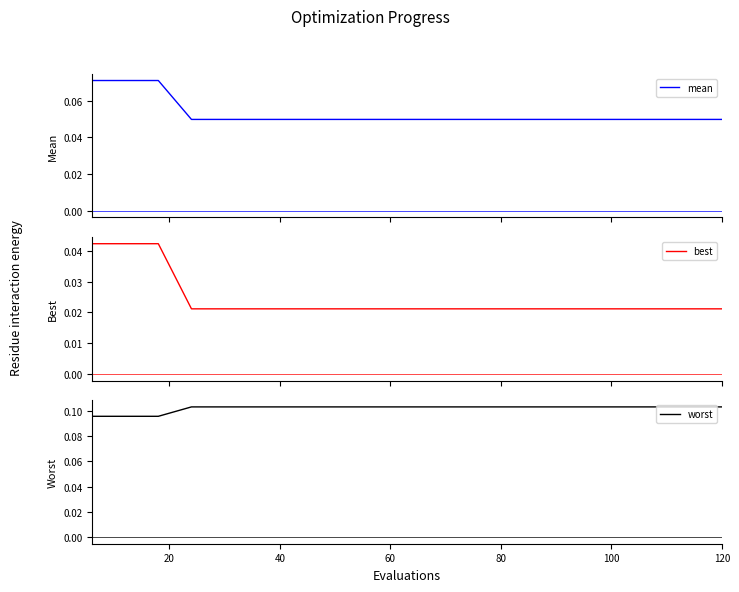

How many series are shown in this chart?

3